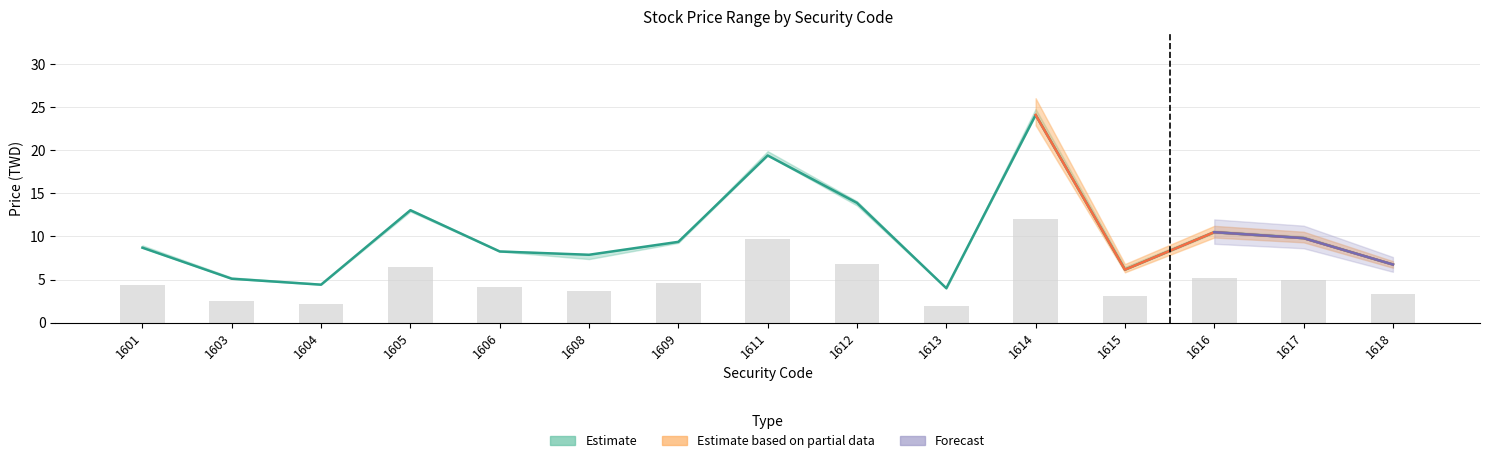

At which category is the sum across all series the highest?

1614